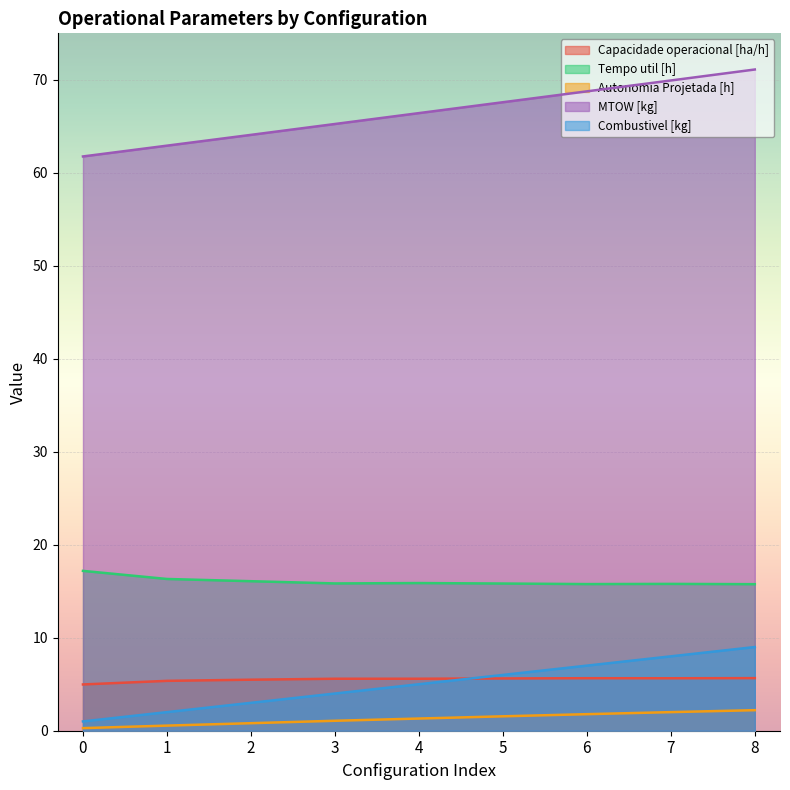

What is the difference between the highest and lowest values at 1?

62.4